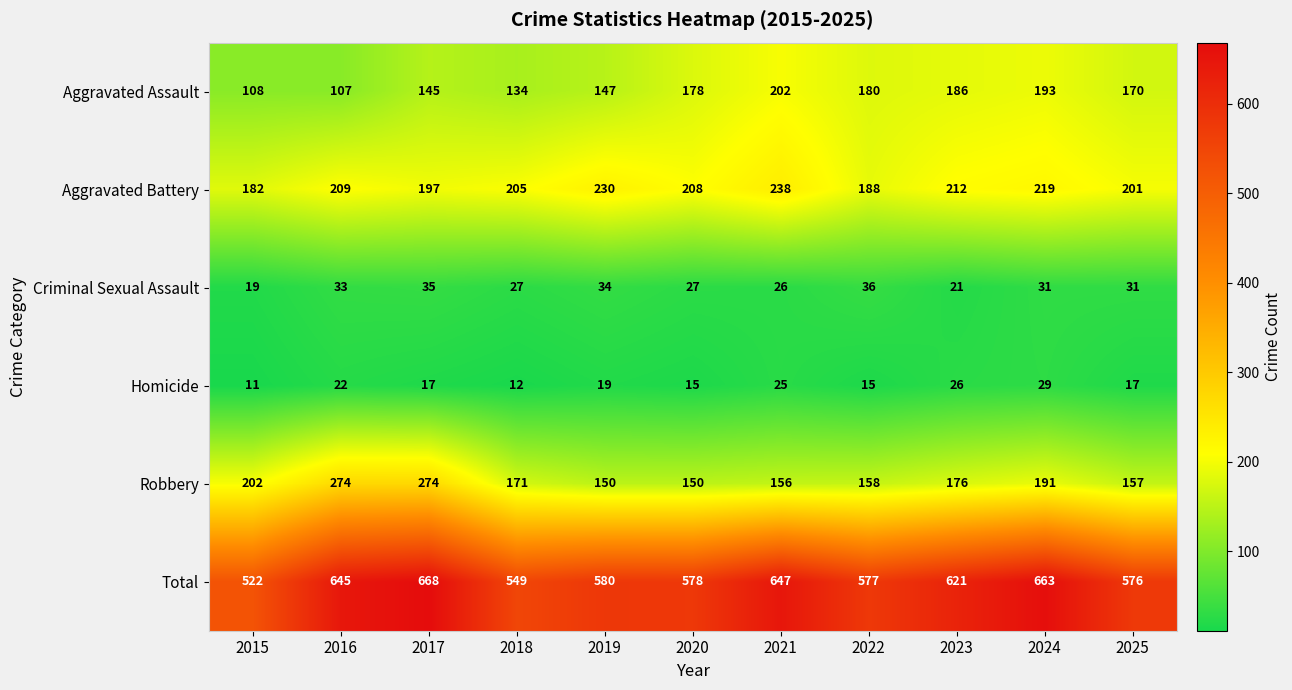

What is the average value of the Criminal Sexual Assault series?

29